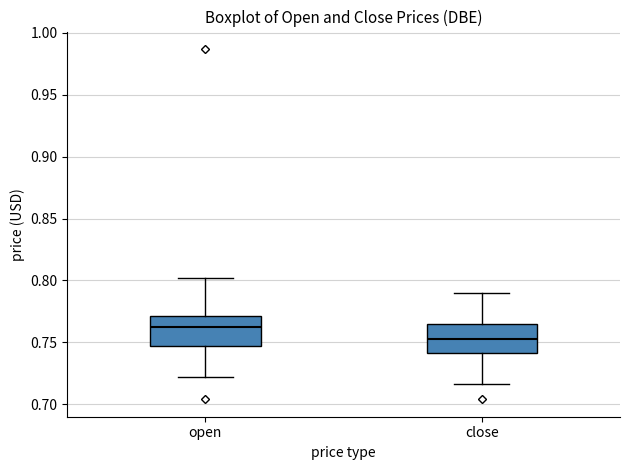

Reading left to right, transcribe this box plot: for each box, give where its median line is, the range the box spans, and where its two whiskers end, as read against the y-axis. The values are not printed on the chart, so give them approximately, as read against the axis.

open: median 0.760, box 0.745 to 0.770, whiskers 0.720 to 0.800
close: median 0.755, box 0.740 to 0.765, whiskers 0.715 to 0.790